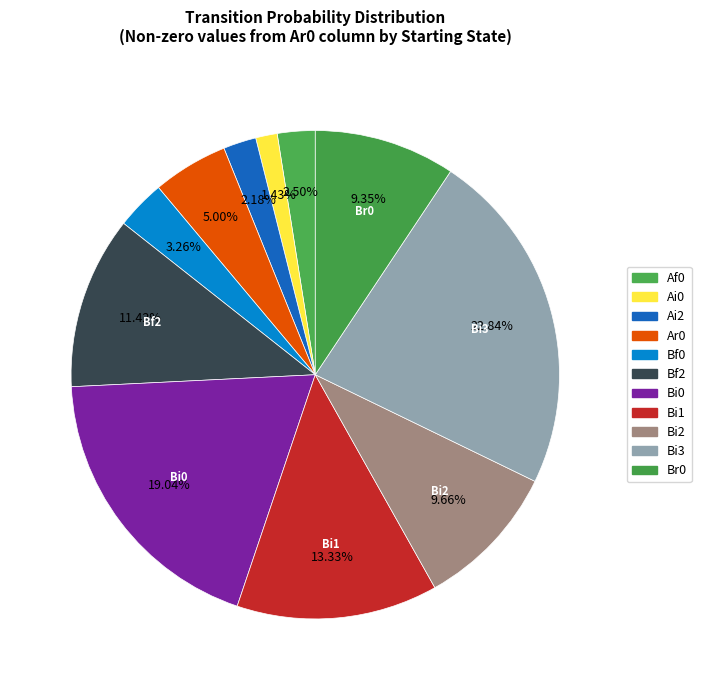

Count the number of slices in the pie.

11